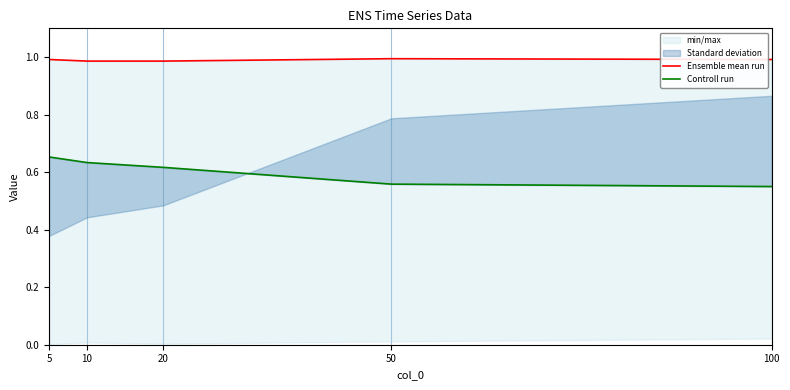

True or false: Controll run and Ensemble mean run intersect in this chart.

False